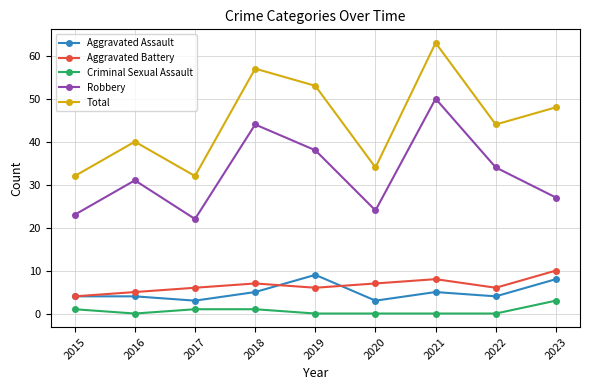

At which category does Robbery reach its first local peak?

2016